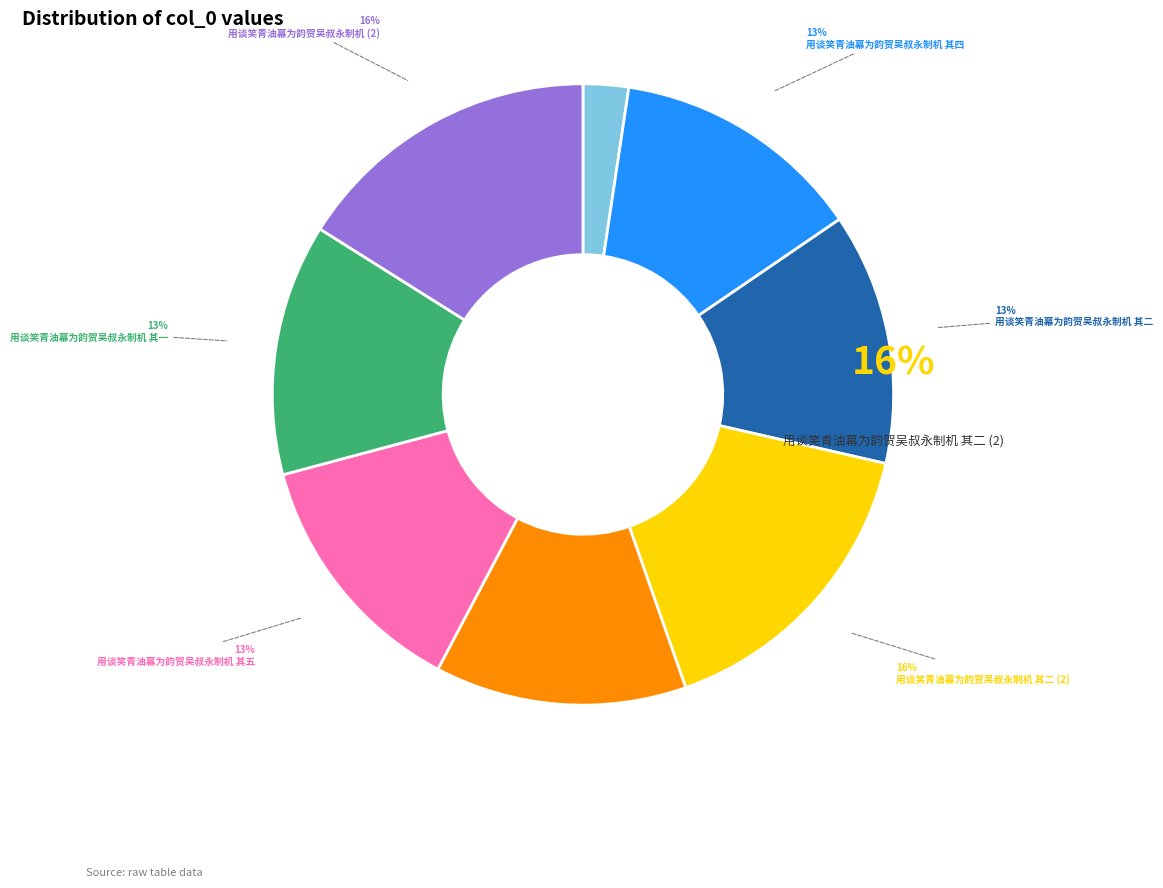

Rank the categories by value from highest to lowest.

用谈笑青油幕为韵贺吴叔永制机 其二, 用谈笑青油幕为韵贺吴叔永制机, 用谈笑青油幕为韵贺吴叔永制机 其二, 用谈笑青油幕为韵贺吴叔永制机 其五, 用谈笑青油幕为韵贺吴叔永制机 其一, 用谈笑青油幕为韵贺吴叔永制机 其四, 用谈笑青油幕为韵贺吴叔永制机 其三, 用谈笑青油幕为韵贺吴叔永制机